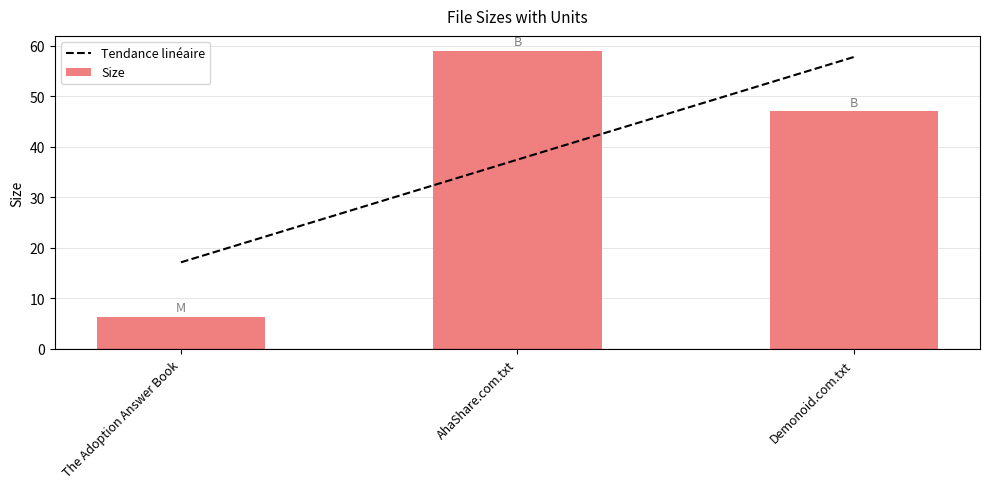

What is the spread (max minus min) of values at The Adoption Answer Book?

10.8